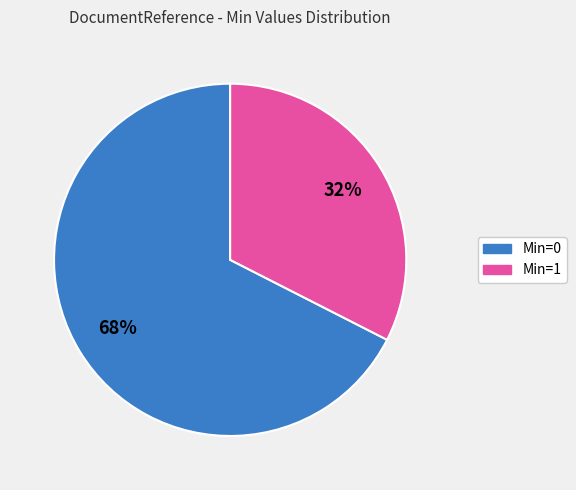

Which category has the smallest portion of the pie?

Min=1